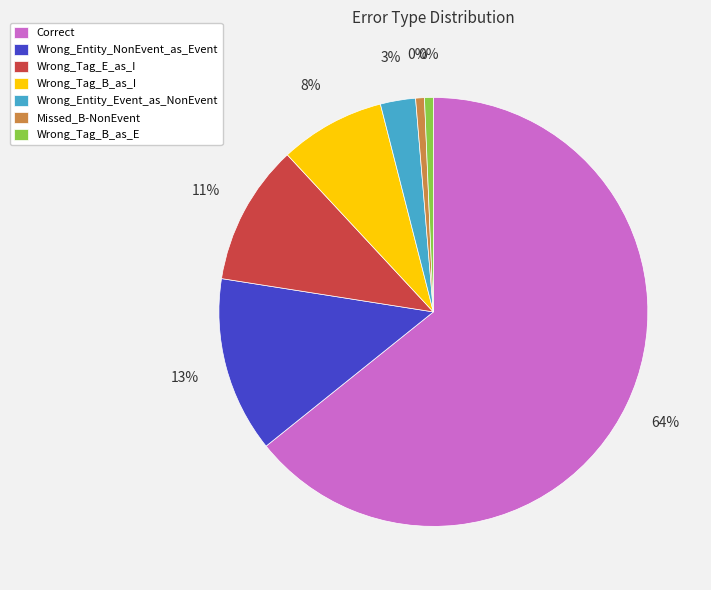

How many slices are in this pie chart?

7